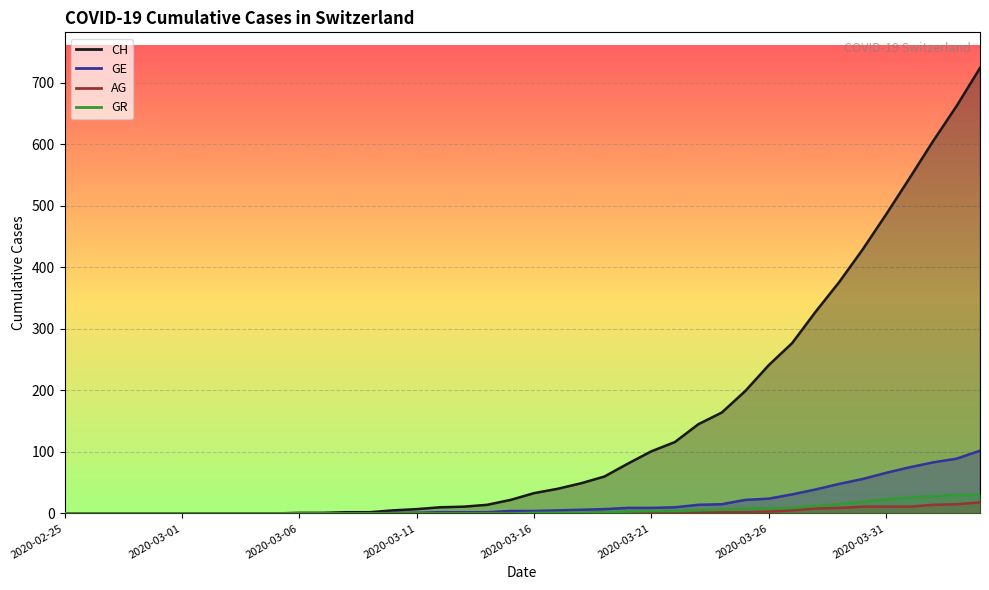

How many positive values does the AG series have?

17